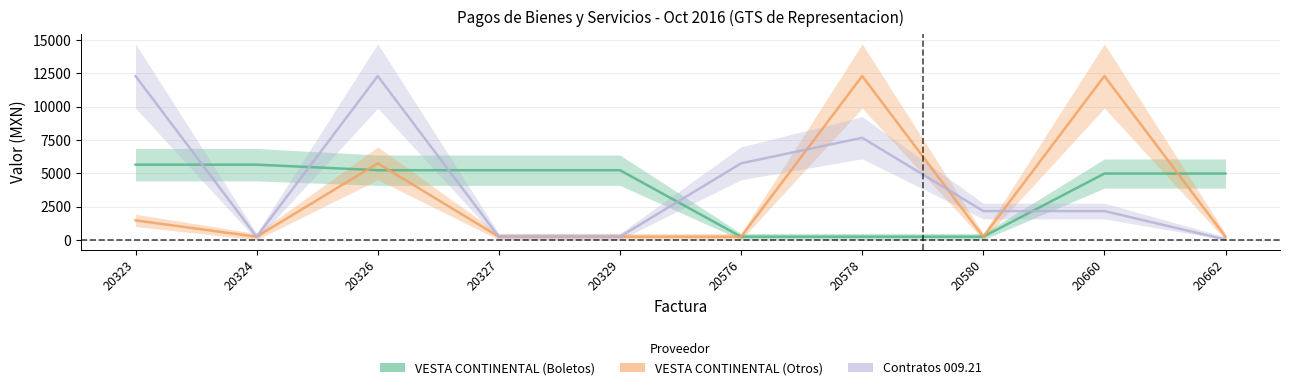

What are all the series names shown in the legend?

VESTA CONTINENTAL (Boletos), VESTA CONTINENTAL (Otros), Contratos 009.21